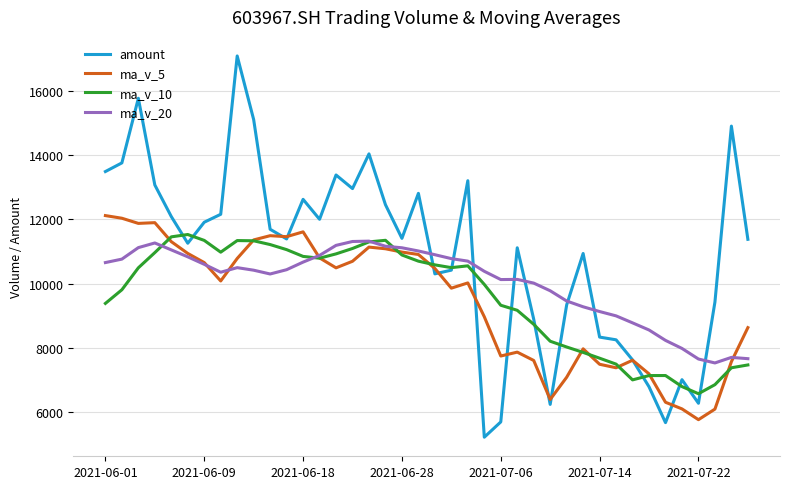

What is the lowest value of the amount series?

5224.0